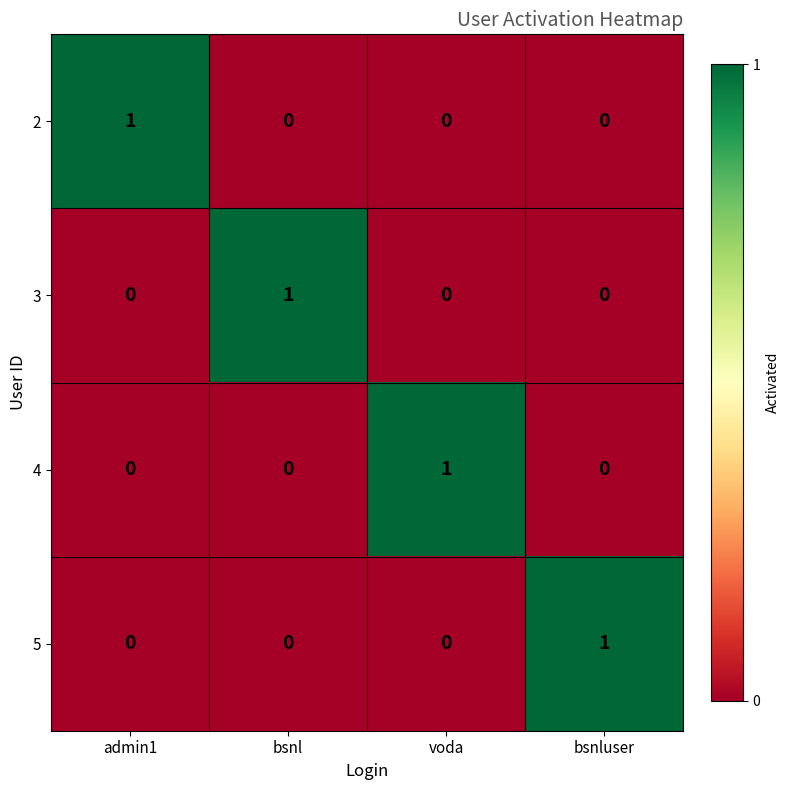

Is it true that 3 equals -1 at admin1?

False